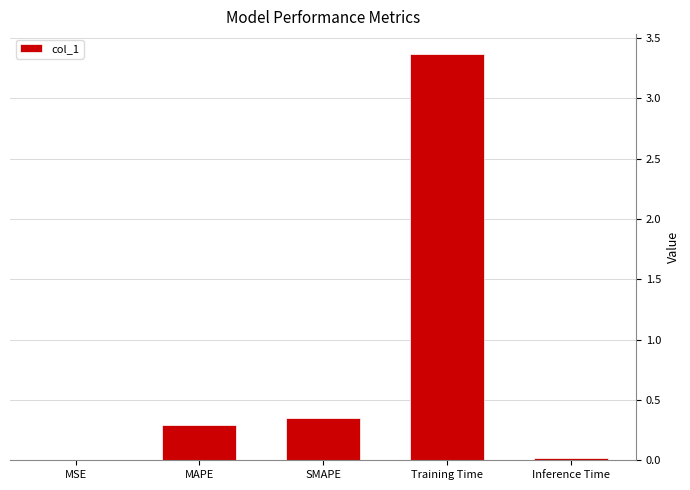

Are the bars horizontal?

No